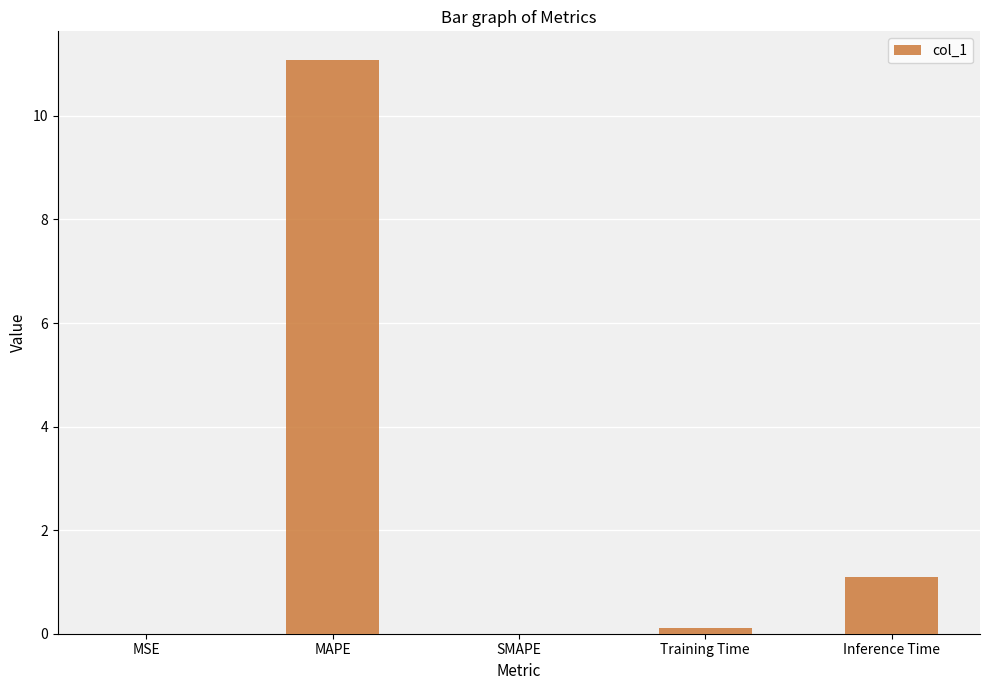

What is the difference between the values at Training Time and MSE?

0.1